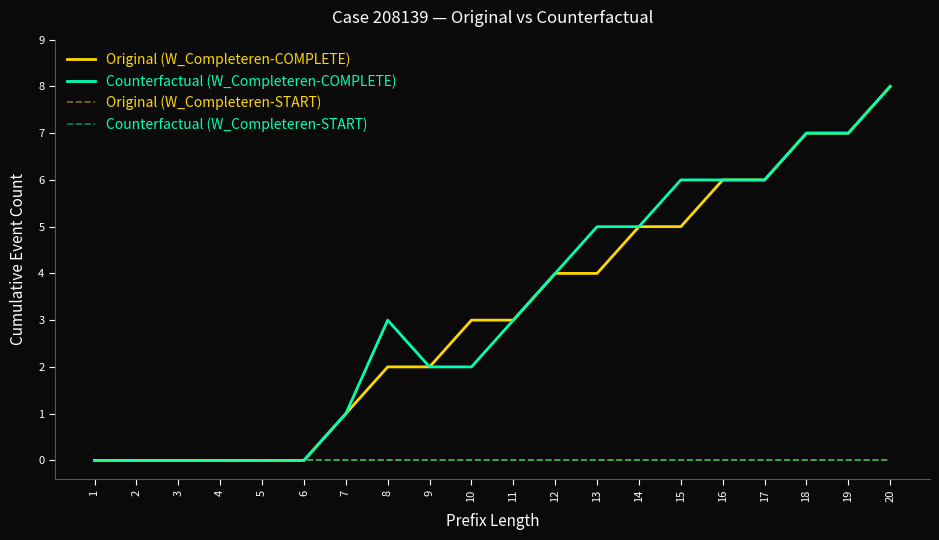

Does the chart have visible grid lines?

No